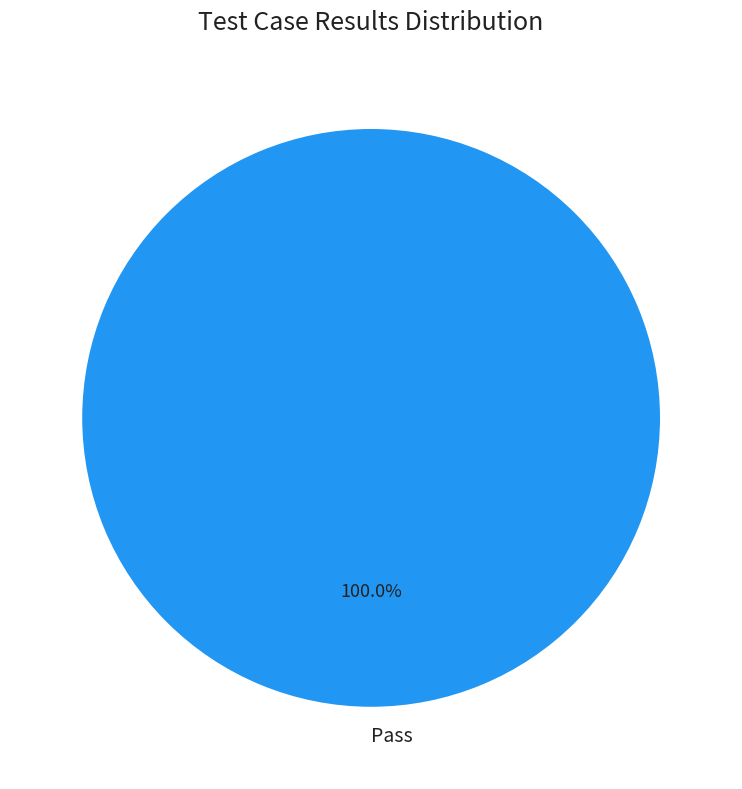

To the nearest percent, what percentage of the pie is Pass?

100%